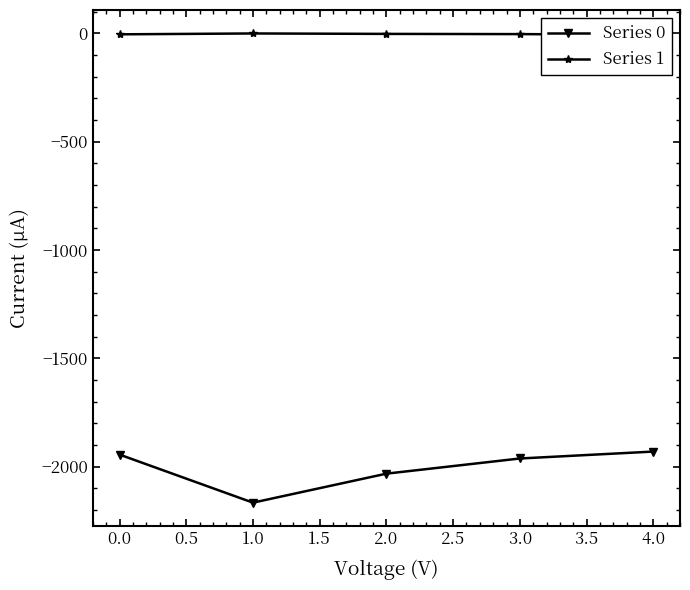

The value of Series 0 at 4.0 is -1931. True or false?

True